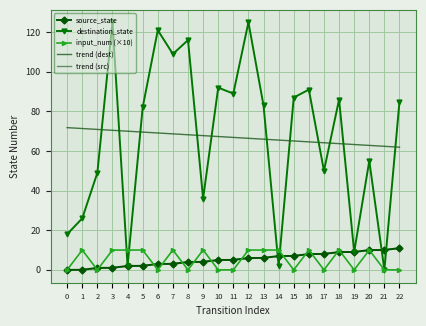

True or false: trend (src) and trend (dest) cross at least once.

False